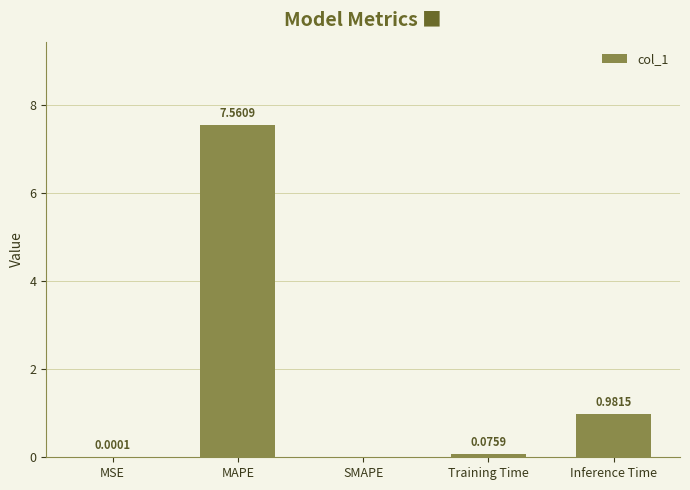

Which has a higher value, Training Time or Inference Time?

Inference Time